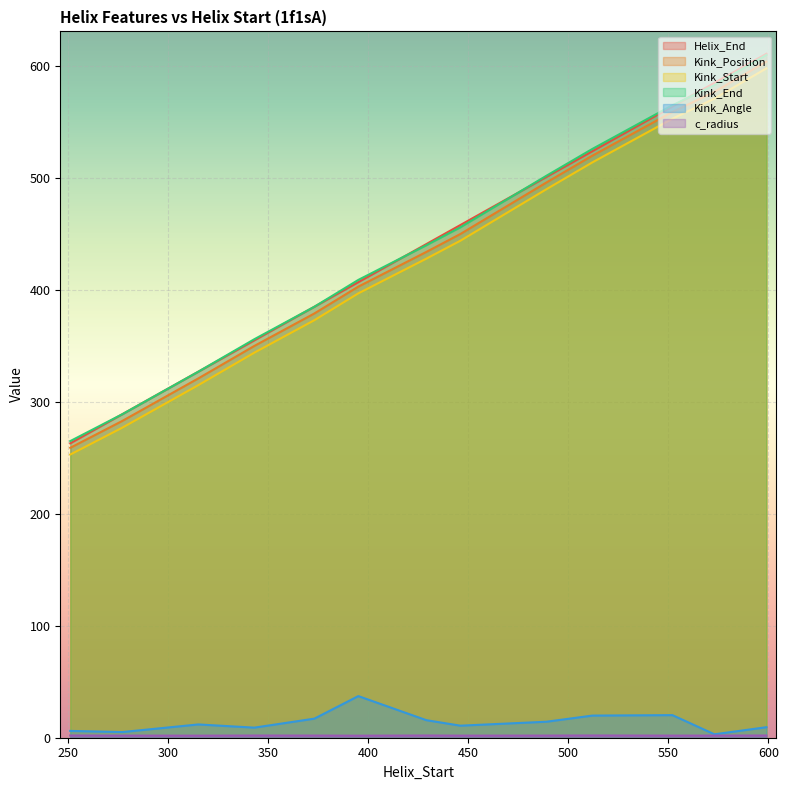

What are all the series names shown in the legend?

Helix_End, Kink_Position, Kink_Start, Kink_End, Kink_Angle, c_radius